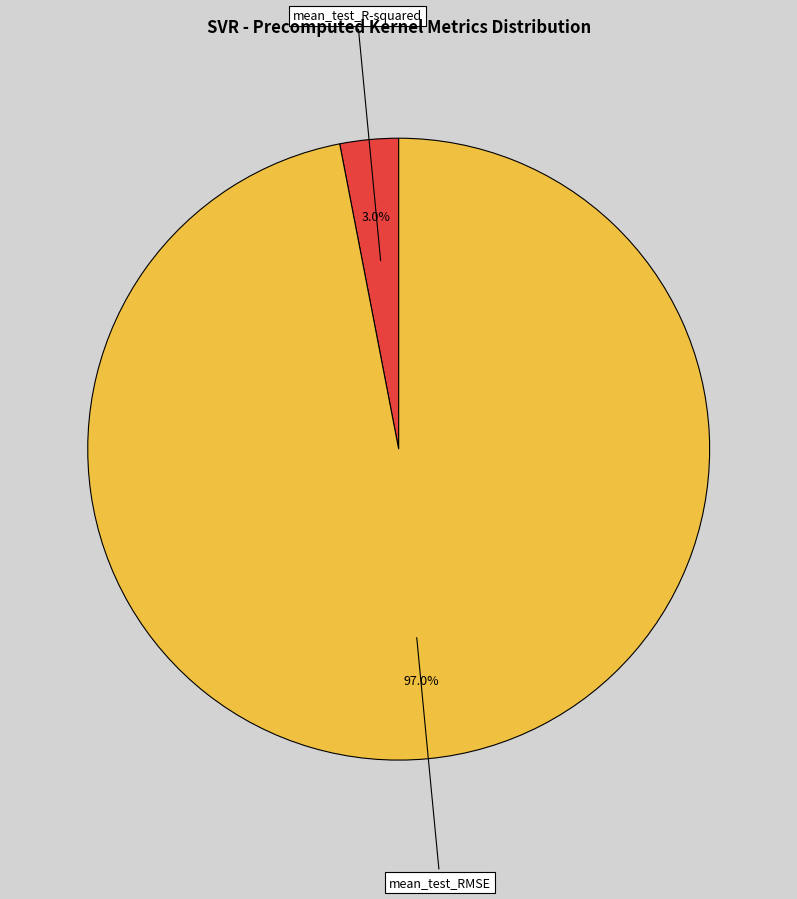

To the nearest percent, what percentage of the pie is mean_test_RMSE?

97%